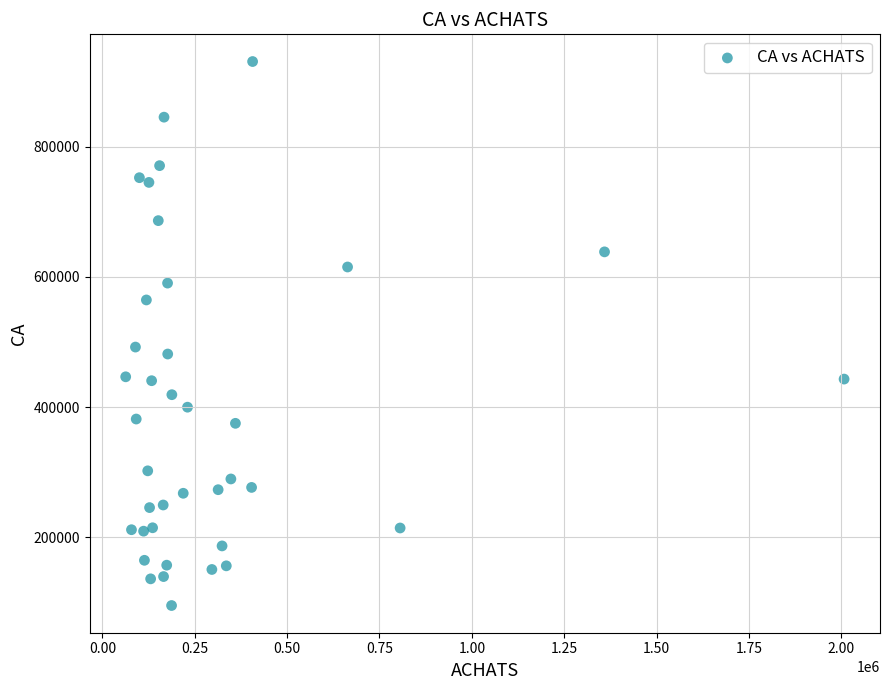

What Y value in the scatter plot is closest to 513000?

492200